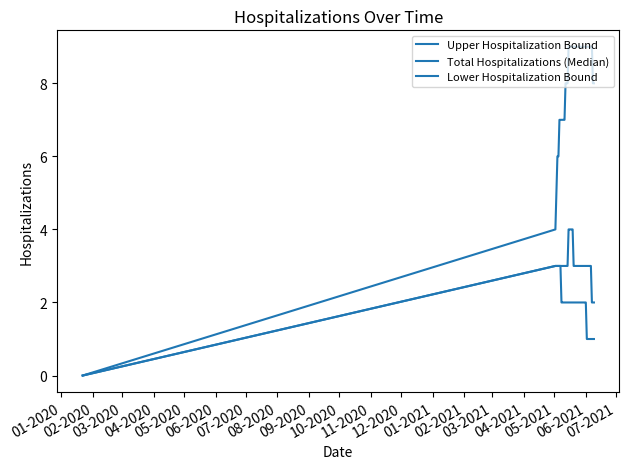

Rank the series by their maximum value, from lowest to highest.

Lower Hospitalization Bound, Total Hospitalizations (Median), Upper Hospitalization Bound